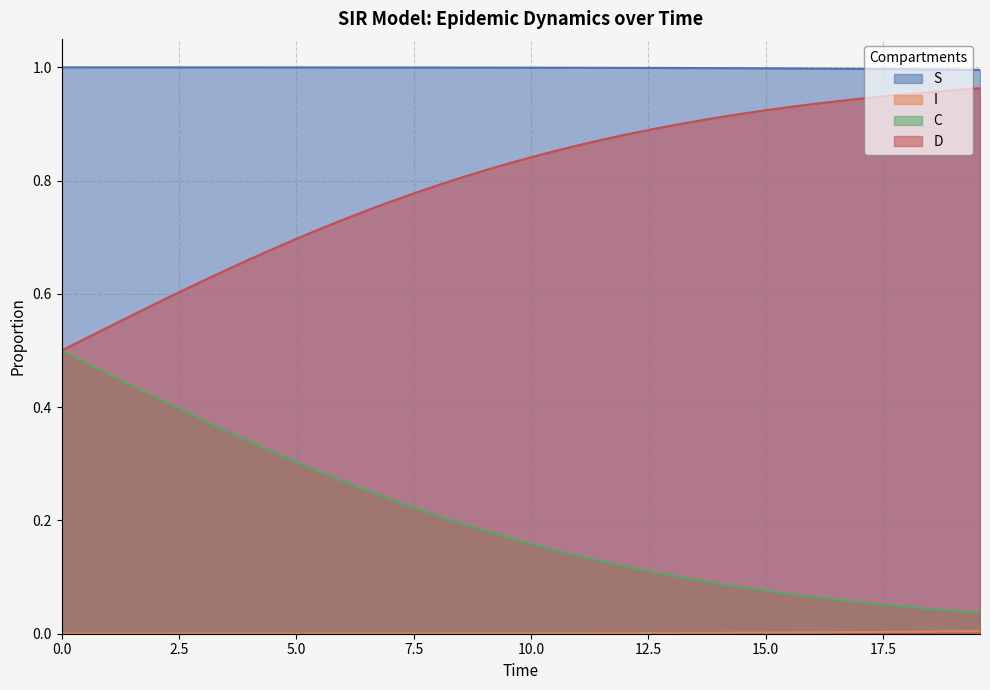

Which series has the largest total across all categories?

S